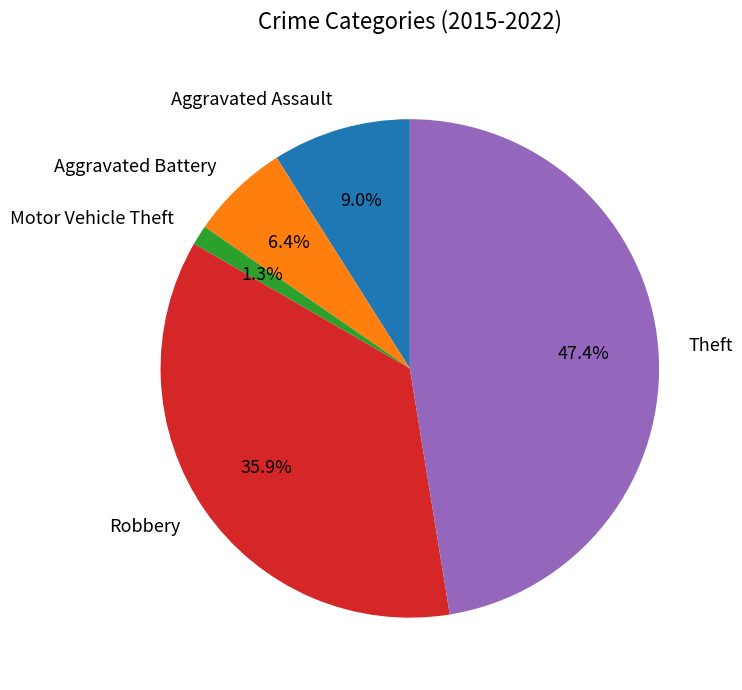

What percentage is NOT represented by Motor Vehicle Theft?

98.7%